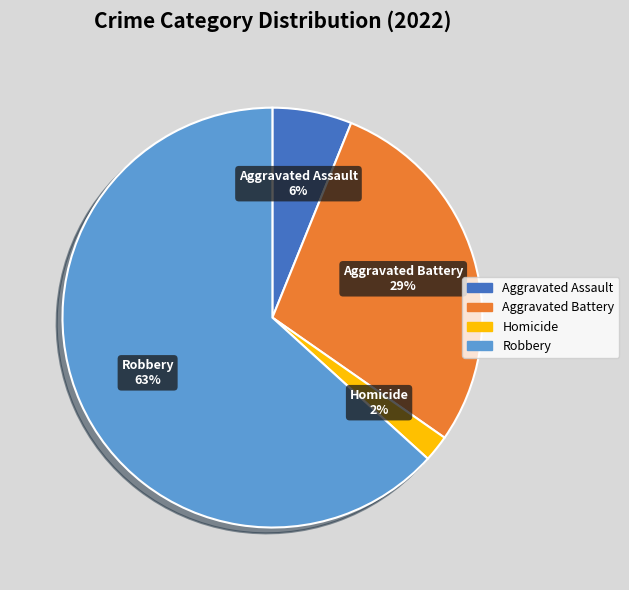

Does any single category account for the majority?

Yes